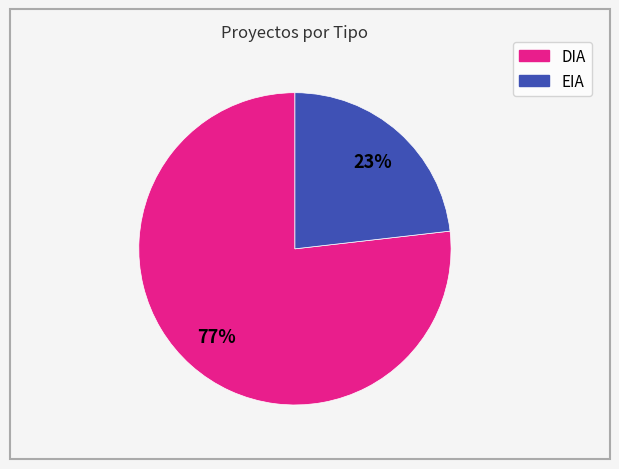

How many segments does this pie chart have?

2